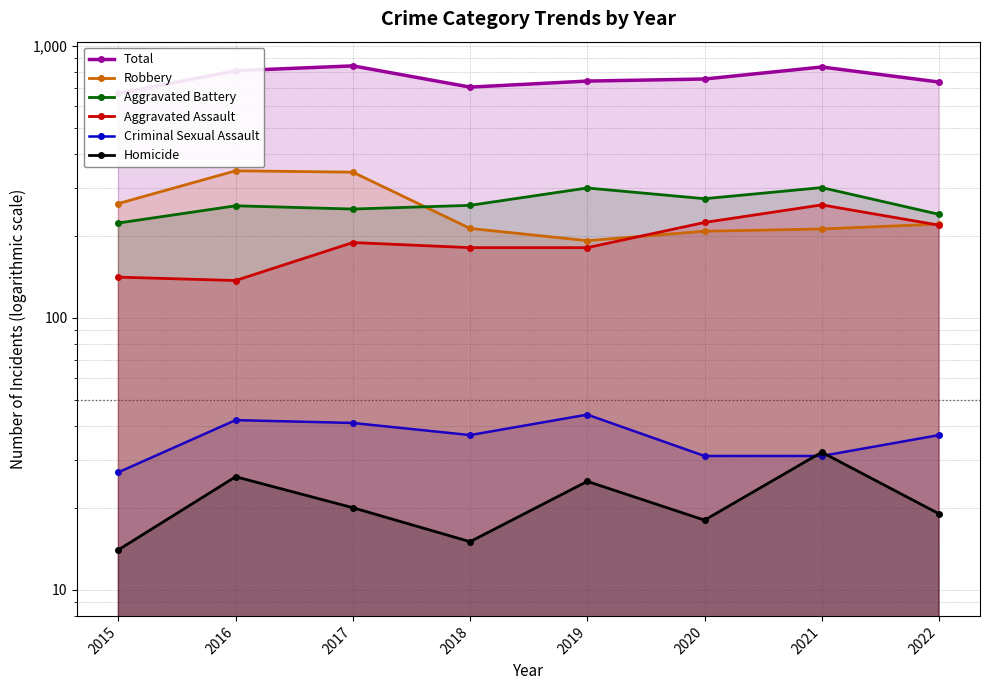

What is the difference between the Criminal Sexual Assault values at 2016 and 2015?

15